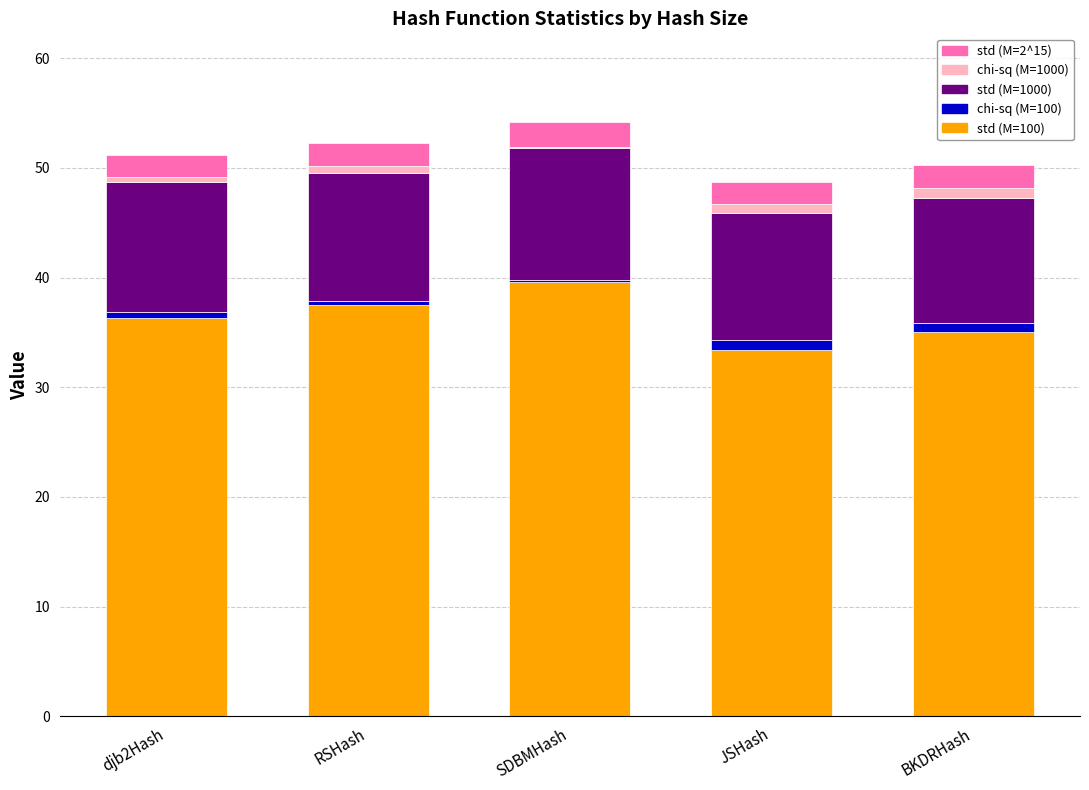

Reading right to left, transcribe the values for std (M=100).

BKDRHash=35.1	JSHash=33.4	SDBMHash=39.6	RSHash=37.5	djb2Hash=36.3